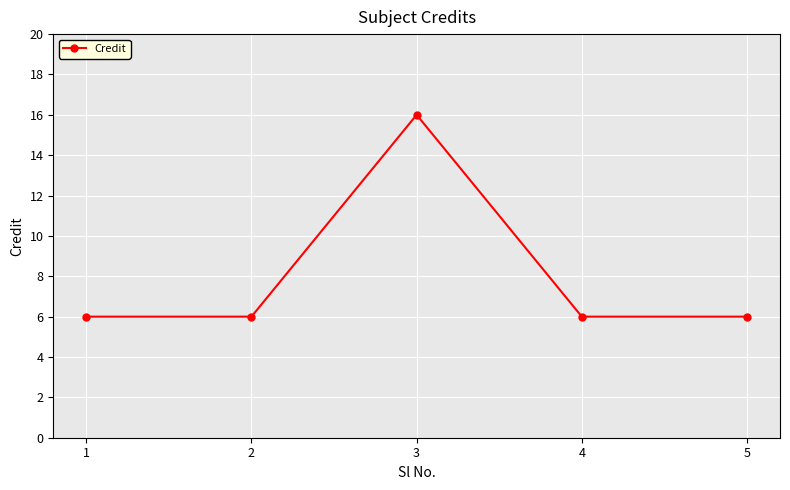

What is the value of the 2nd point from the left?

6